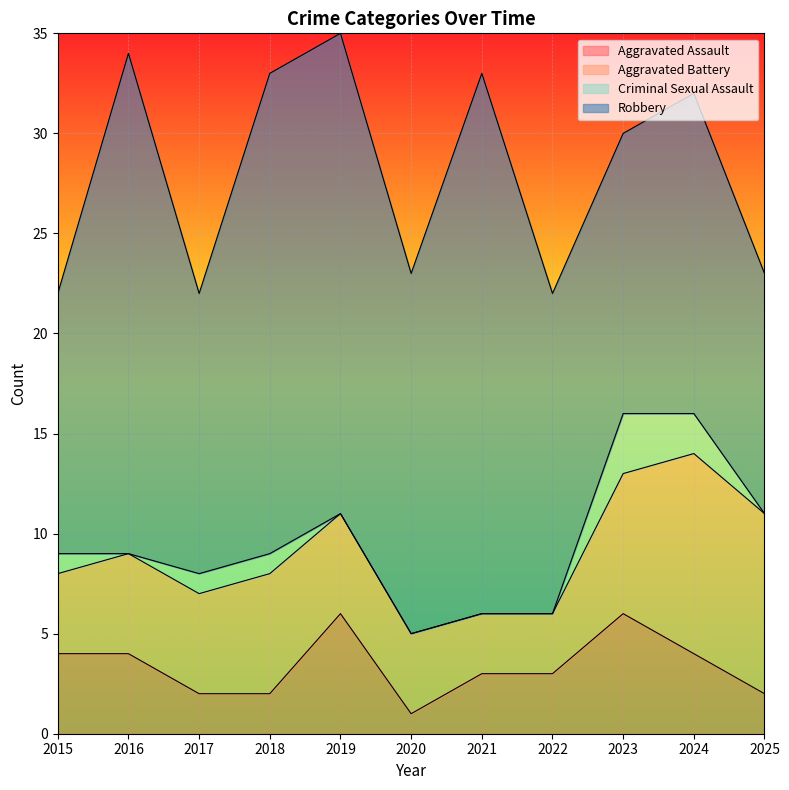

At which category is the sum across all series the highest?

2019